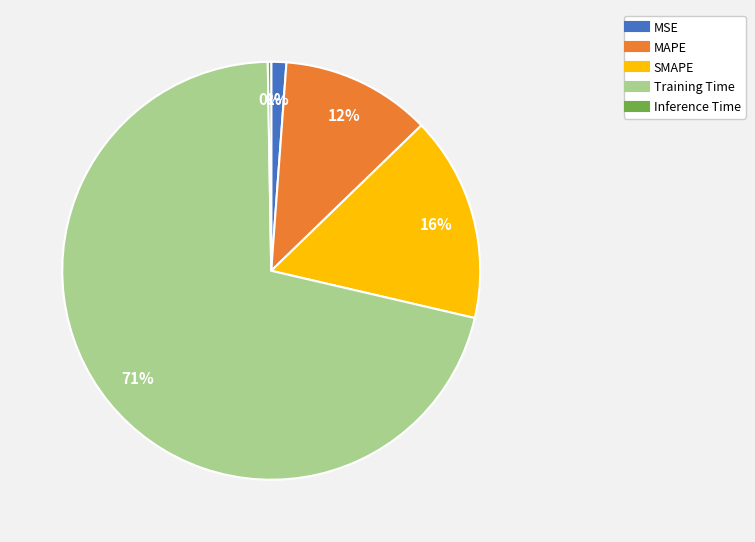

Is there a majority slice in this chart?

Yes